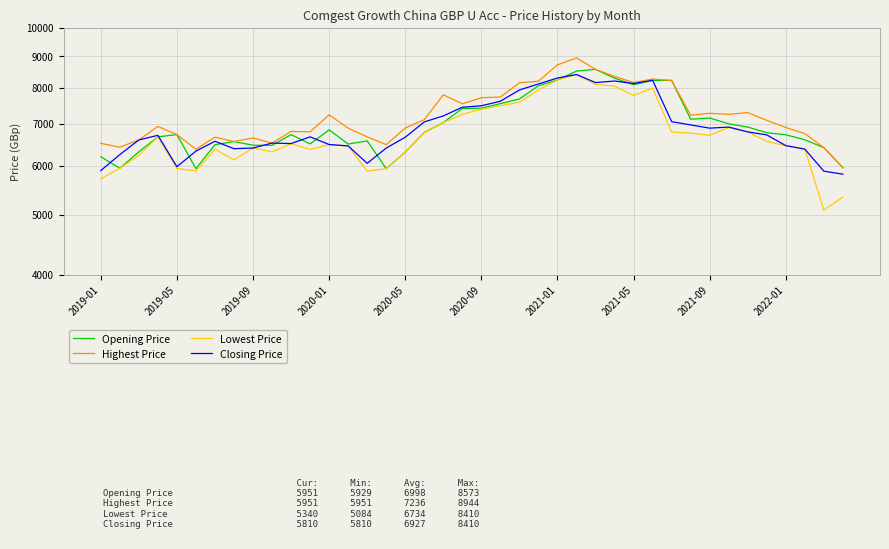

Where is Closing Price nearest to the value 7110?

30